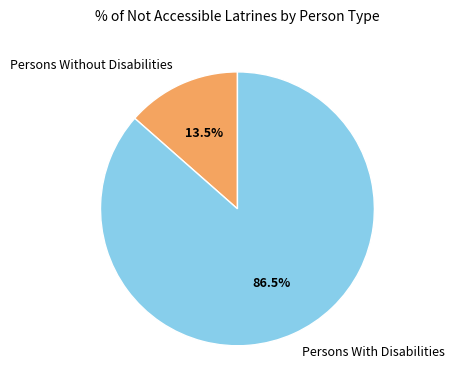

What is the total percentage of Persons With Disabilities and Persons Without Disabilities?

100.0%